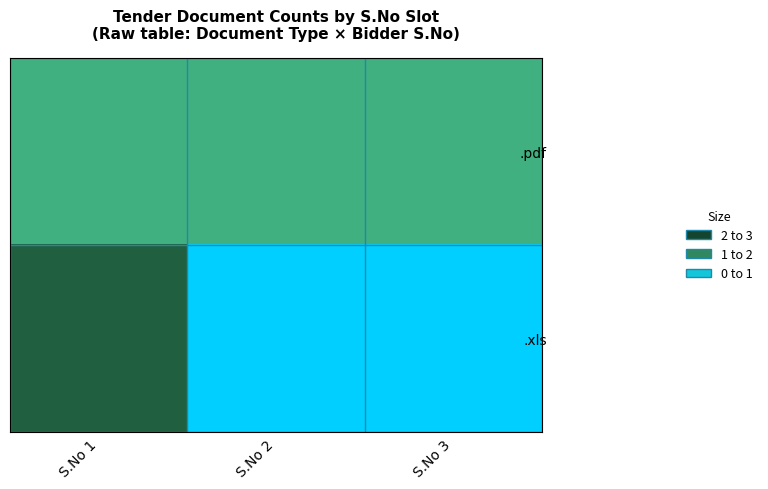

What is the maximum value shown in the chart?

2